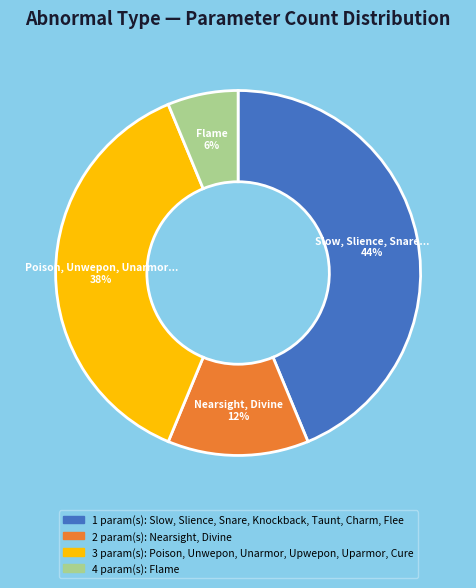

To the nearest percent, what is the average slice percentage?

25%